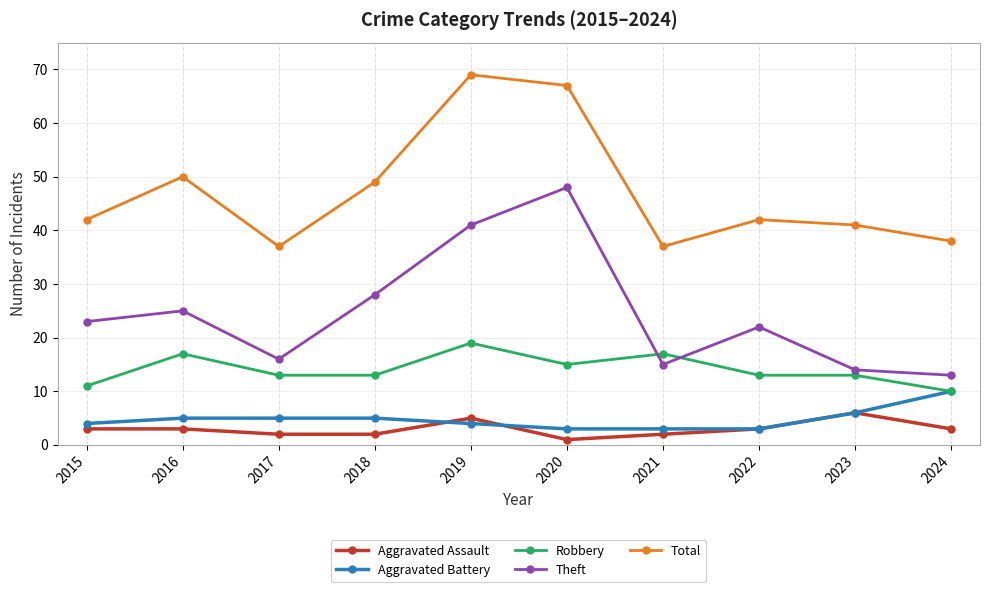

Which series has the largest total across all categories?

Total